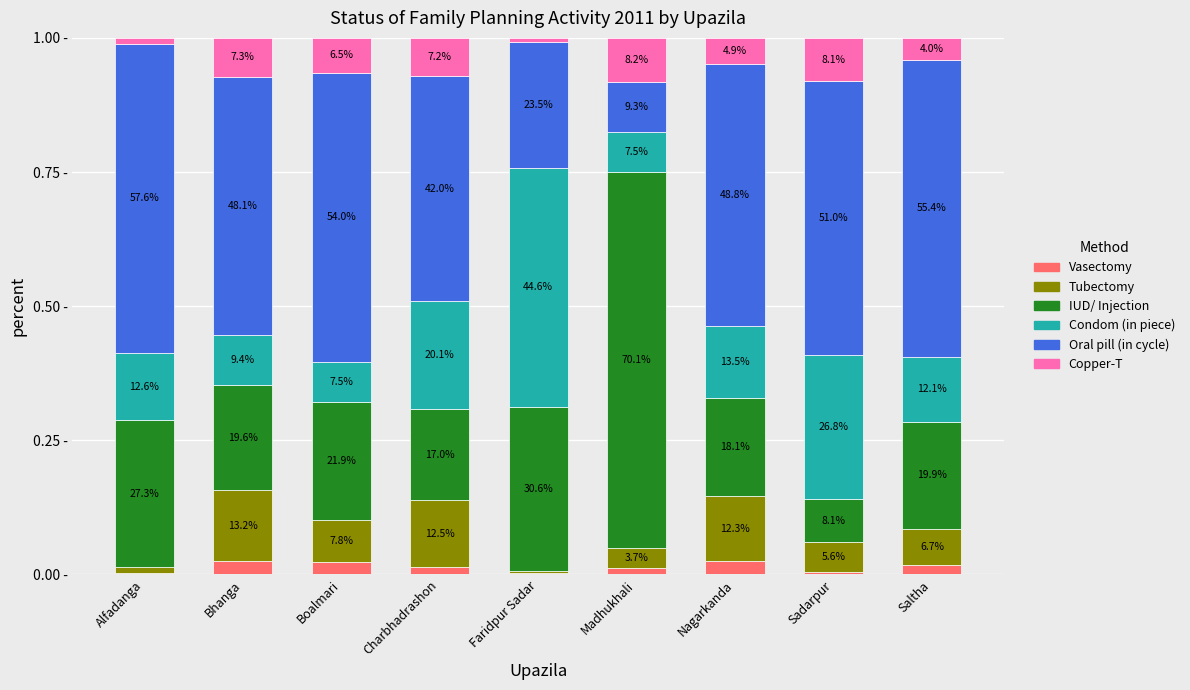

What are all the series names shown in the legend?

Vasectomy, Tubectomy, IUD/ Injection, Condom (in piece), Oral pill (in cycle), Copper-T